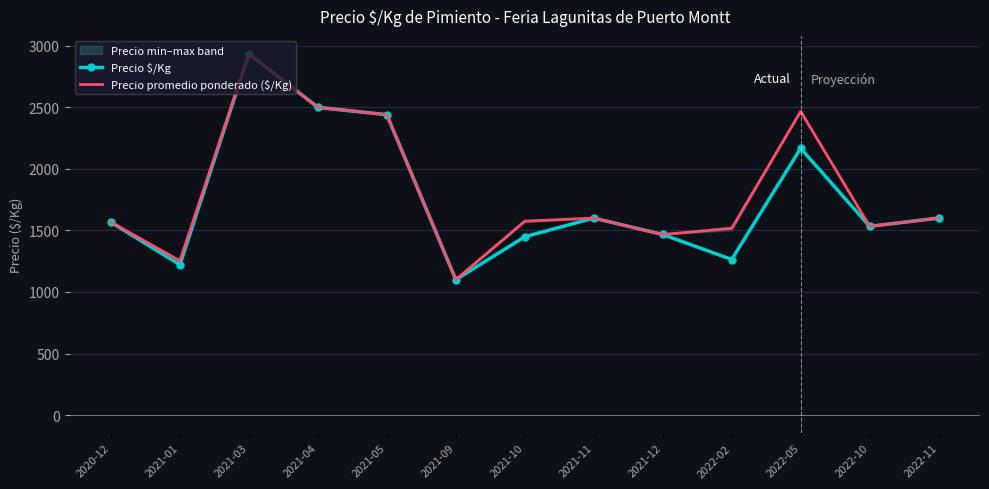

Reading right to left, transcribe all the data shown in this chart.

Precio $/Kg: 2022-11=1600.0	2022-10=1533.0	2022-05=2166.7	2022-02=1263.5	2021-12=1467.0	2021-11=1600.0	2021-10=1448.2	2021-09=1100.0	2021-05=2439.8	2021-04=2500.0	2021-03=2933.2	2021-01=1221.1	2020-12=1566.5
Precio promedio ponderado ($/Kg): 2022-11=1600.0	2022-10=1533.3	2022-05=2466.7	2022-02=1516.7	2021-12=1466.7	2021-11=1600.0	2021-10=1575.0	2021-09=1100.0	2021-05=2440.0	2021-04=2500.0	2021-03=2933.3	2021-01=1253.3	2020-12=1566.7